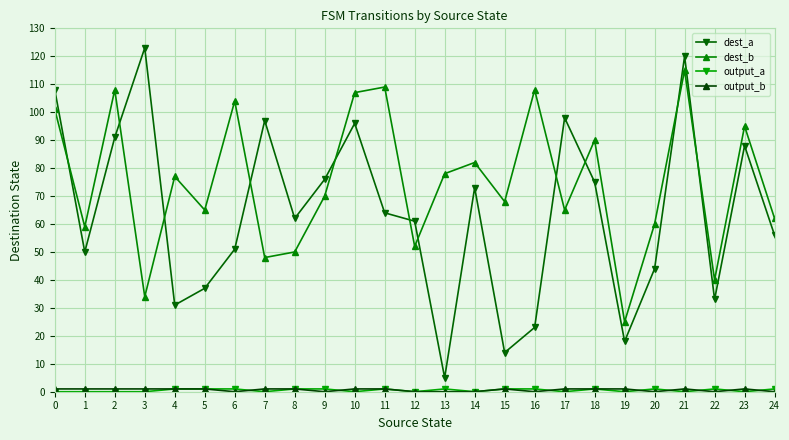

The dest_b series shows 55 at 22. True or false?

False